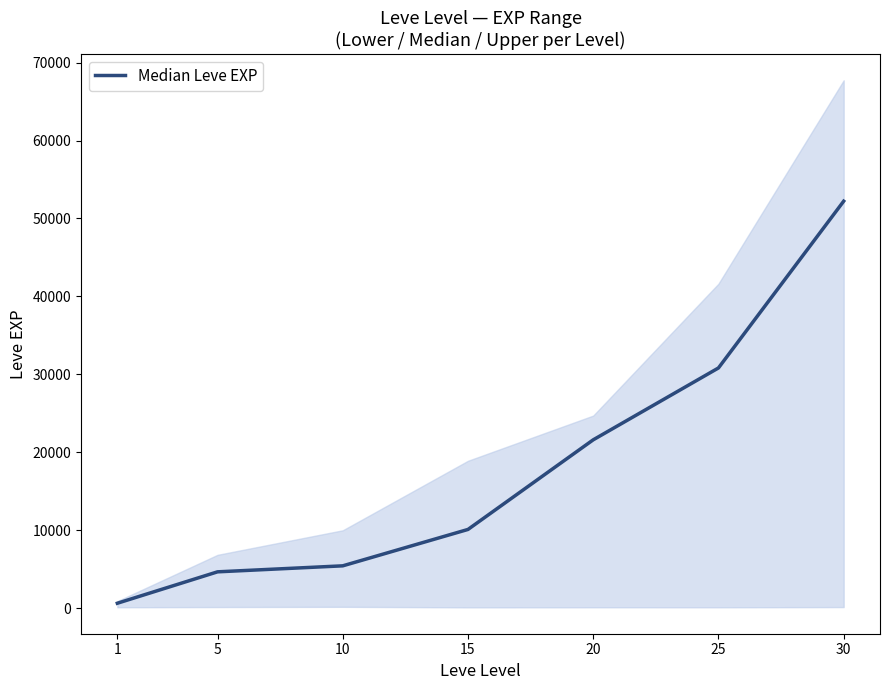

True or false: the data shows 4660 at 5.

True